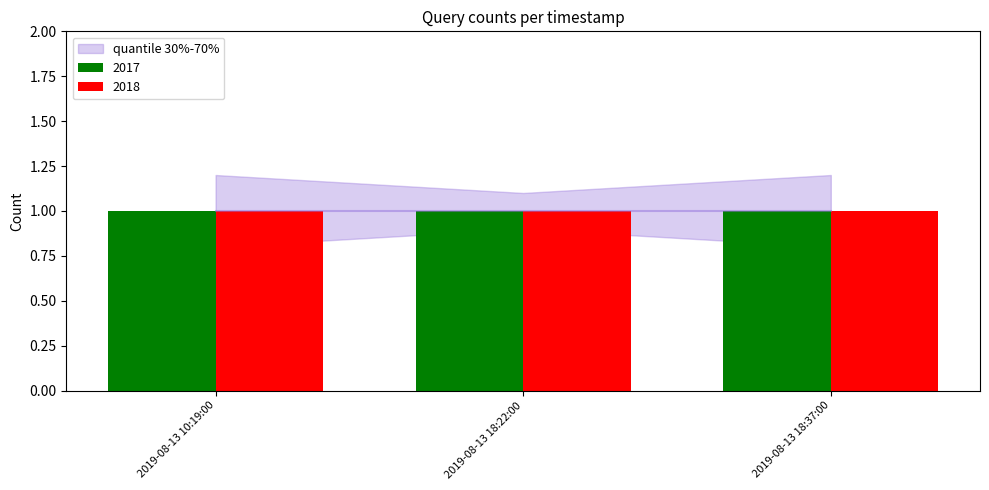

Reading left to right, what are all the values shown in this chart?

2017: 2019-08-13 10:19:00=1.0	2019-08-13 18:22:00=1.0	2019-08-13 18:37:00=1.0
2018: 2019-08-13 10:19:00=1.0	2019-08-13 18:22:00=1.0	2019-08-13 18:37:00=1.0
quantile_low: 2019-08-13 10:19:00=0.8	2019-08-13 18:22:00=0.9	2019-08-13 18:37:00=0.8
quantile_high: 2019-08-13 10:19:00=1.2	2019-08-13 18:22:00=1.1	2019-08-13 18:37:00=1.2